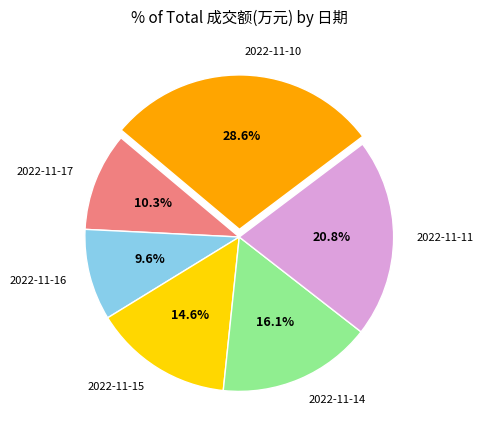

Is it true that 2022-11-10 is 29% of the pie?

True